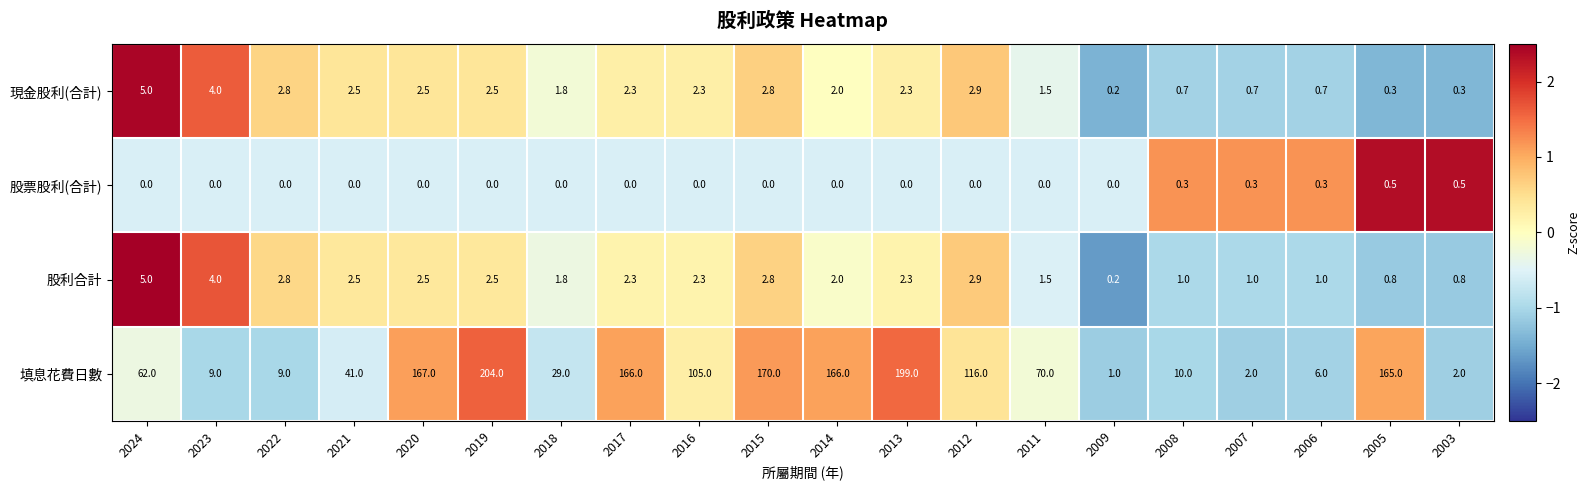

What is the difference between the highest and lowest values at 2011?

70.0